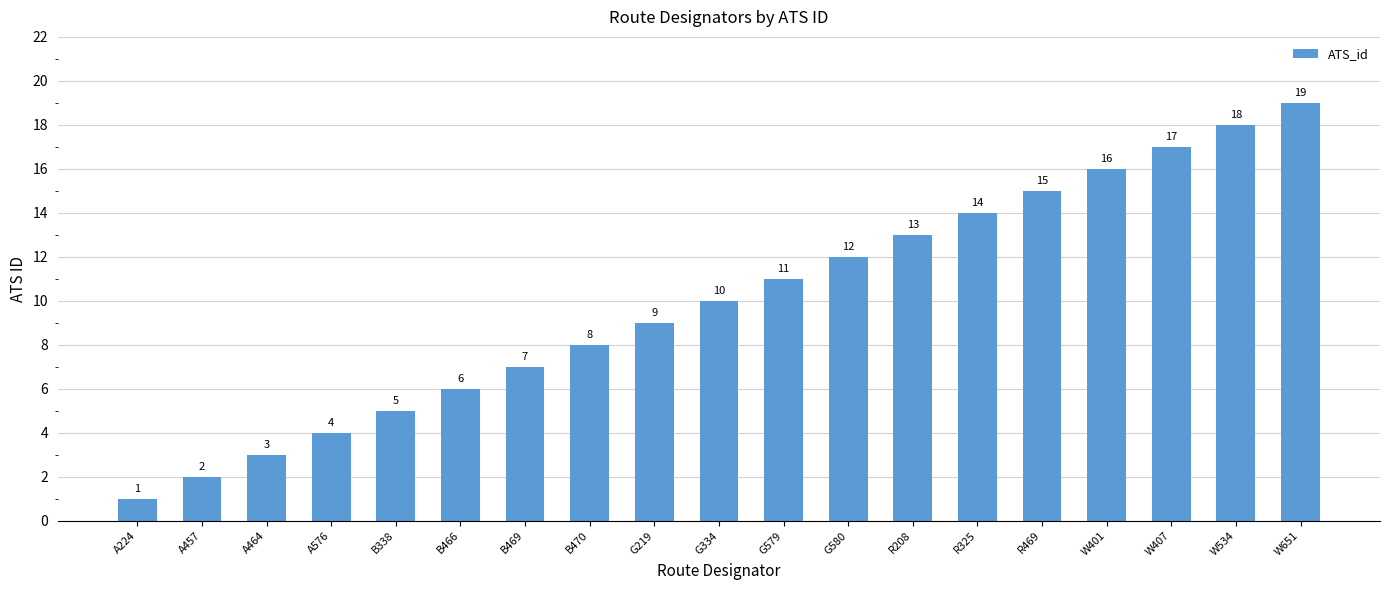

What is the label of the 3rd bar from the left?

A464